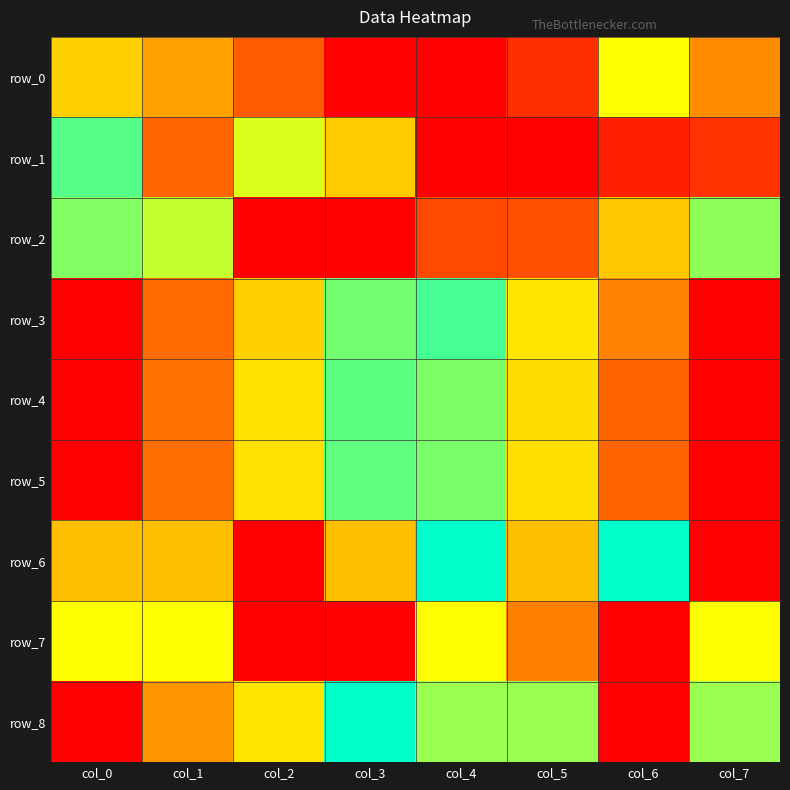

List the series in order of their peak value, lowest first.

row_0, row_1, row_2, row_3, row_4, row_5, row_6, row_7, row_8